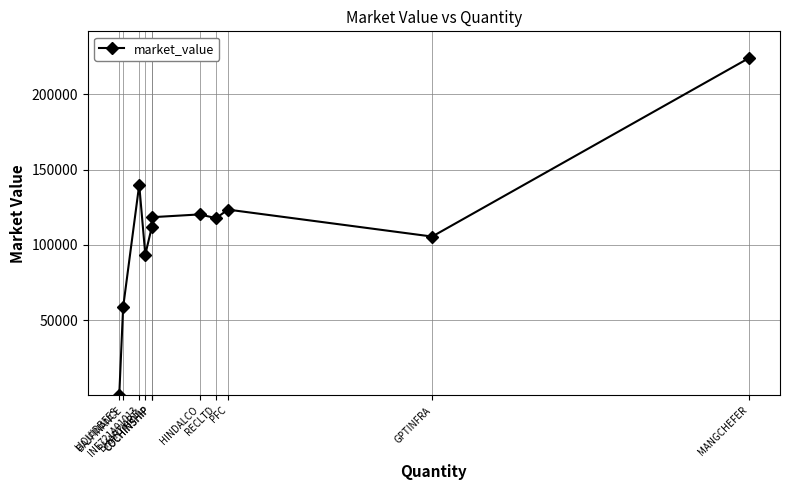

True or false: there are more than 1 points higher than both neighbors.

True